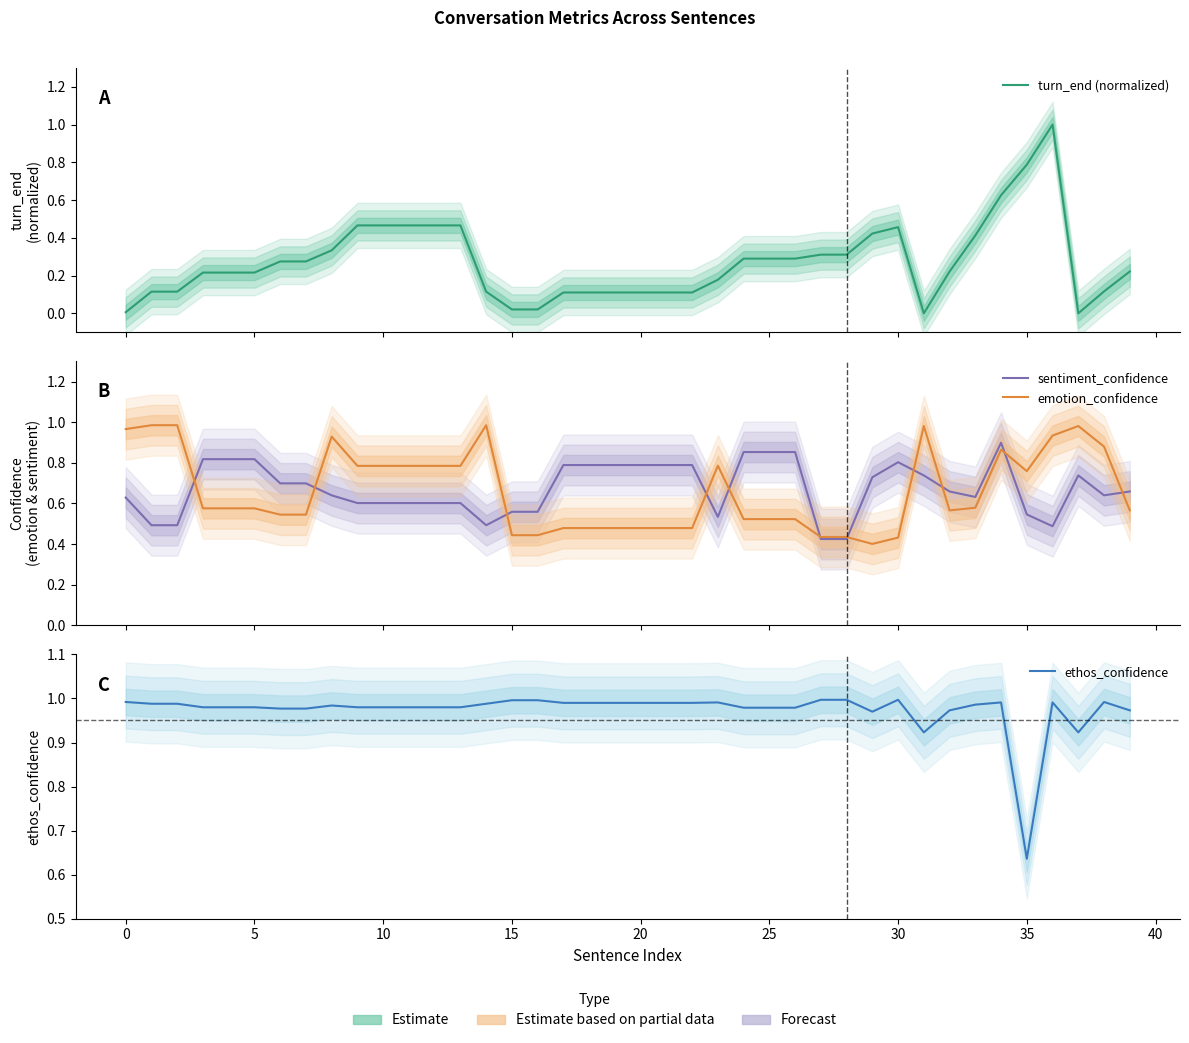

What is the label of the 17th point from the right?

23